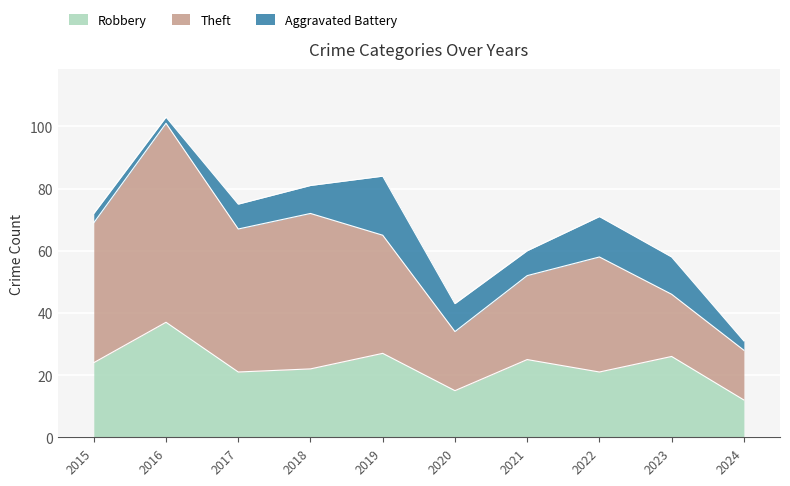

What are all the series names shown in the legend?

Robbery, Theft, Aggravated Battery